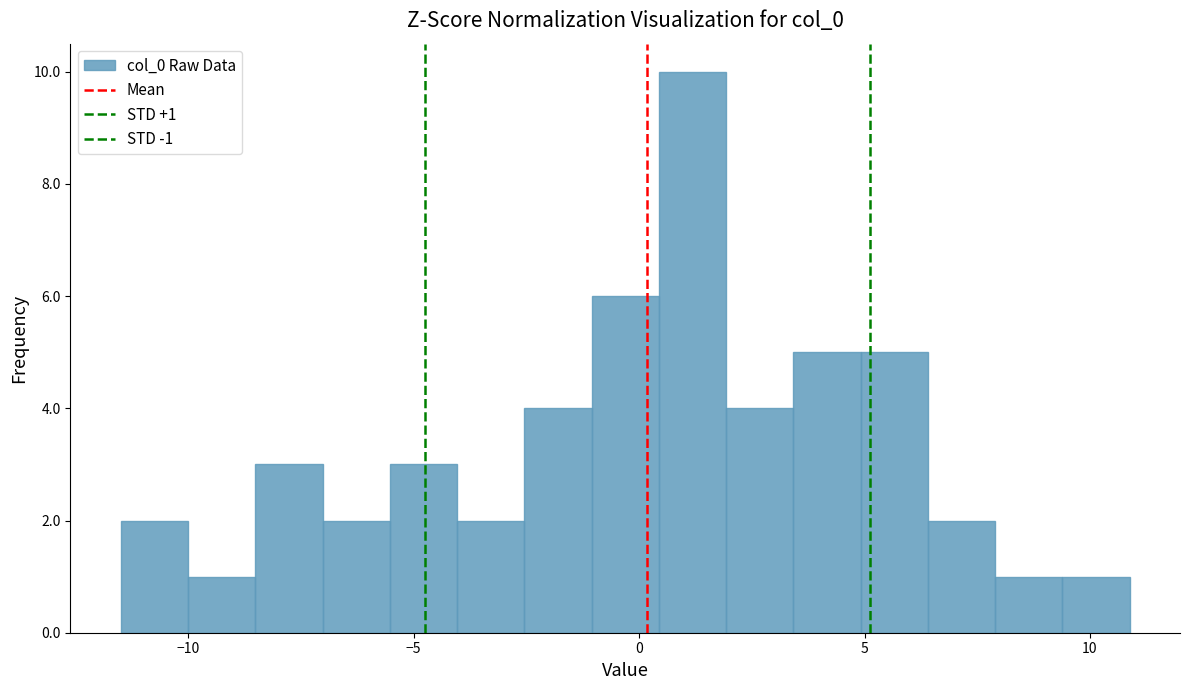

Around what value on the x-axis is the tallest bar? Give the approximate position of its centre, as read against the axis.

1.0